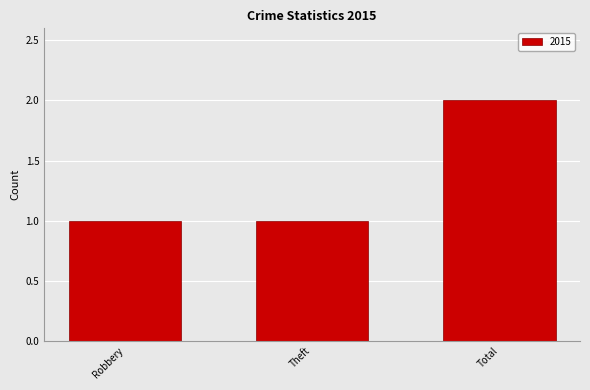

Reading left to right, list all the values displayed in this chart.

Robbery=1	Theft=1	Total=2